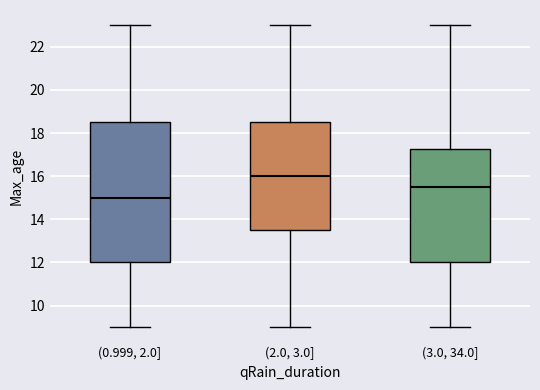

Which box is the tallest, from its lower edge to its upper edge?

(0.999, 2.0]